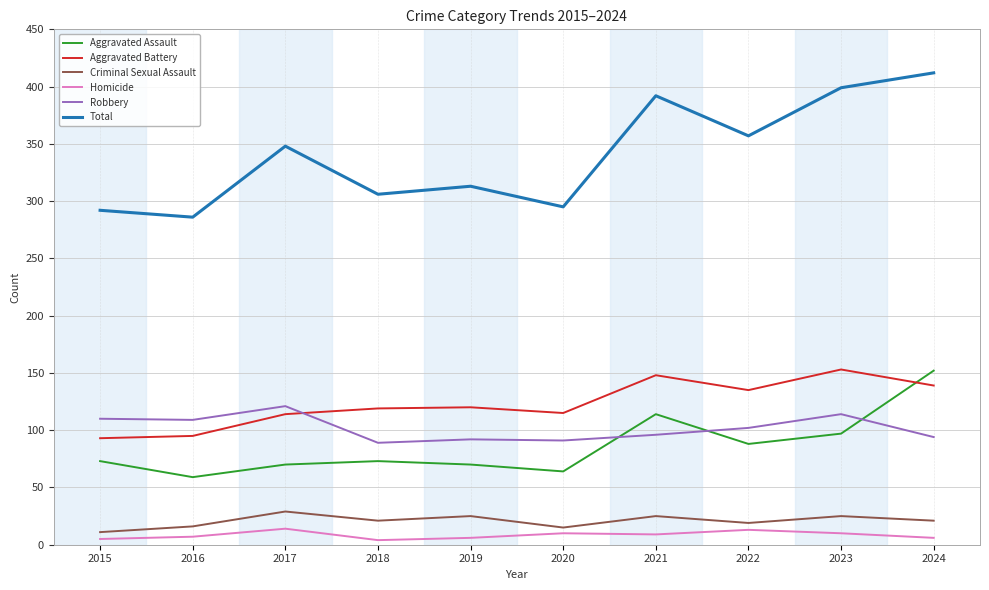

Is the value of Total at 2017 greater than the value of Aggravated Battery at 2024?

Yes